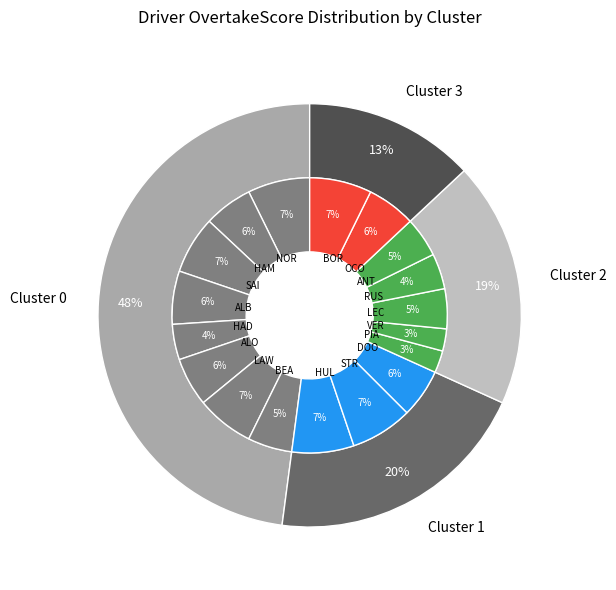

To the nearest percent, what portion does STR represent?

7%